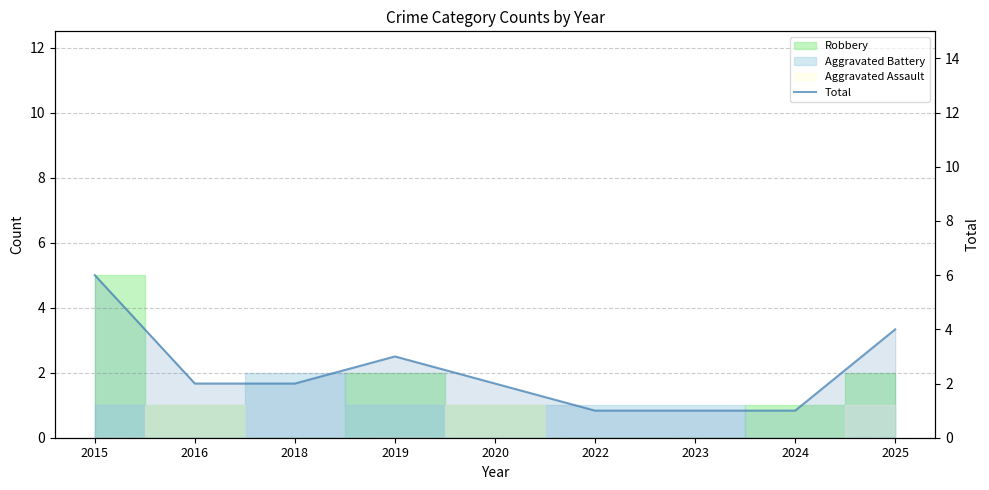

List the labels in order of value, largest first.

2015, 2025, 2019, 2016, 2018, 2020, 2022, 2023, 2024